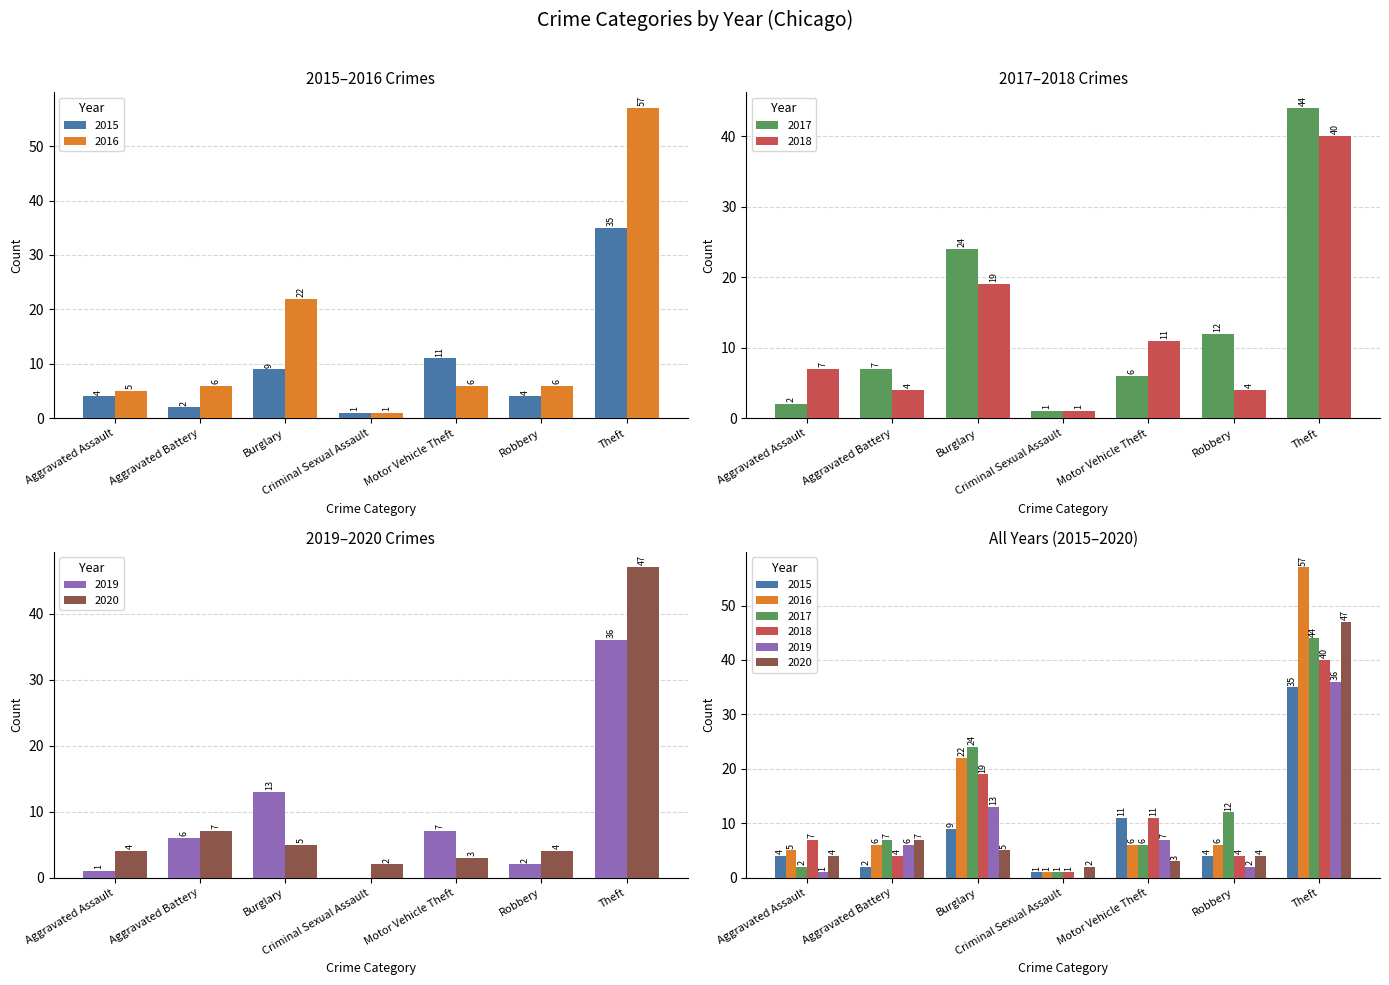

Is the value of 2016 at Aggravated Assault greater than the value of 2018 at Criminal Sexual Assault?

Yes